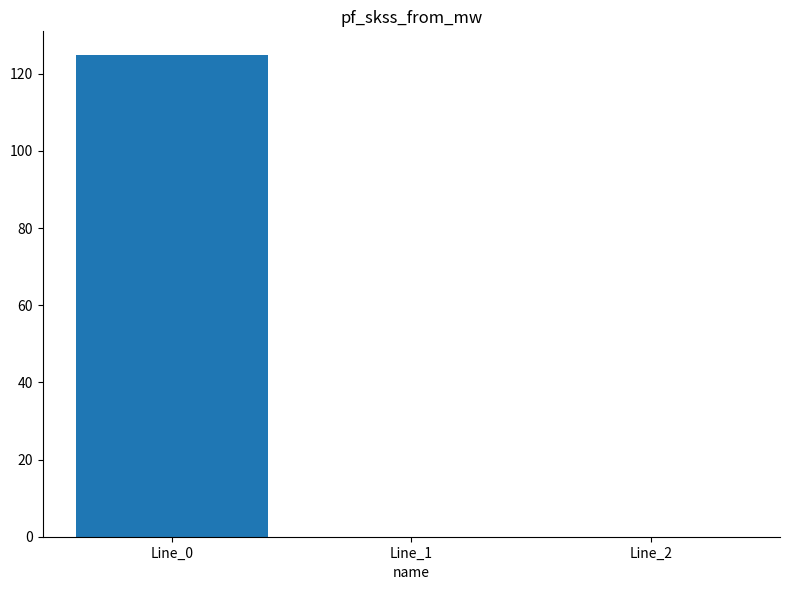

How many series are shown in this chart?

1